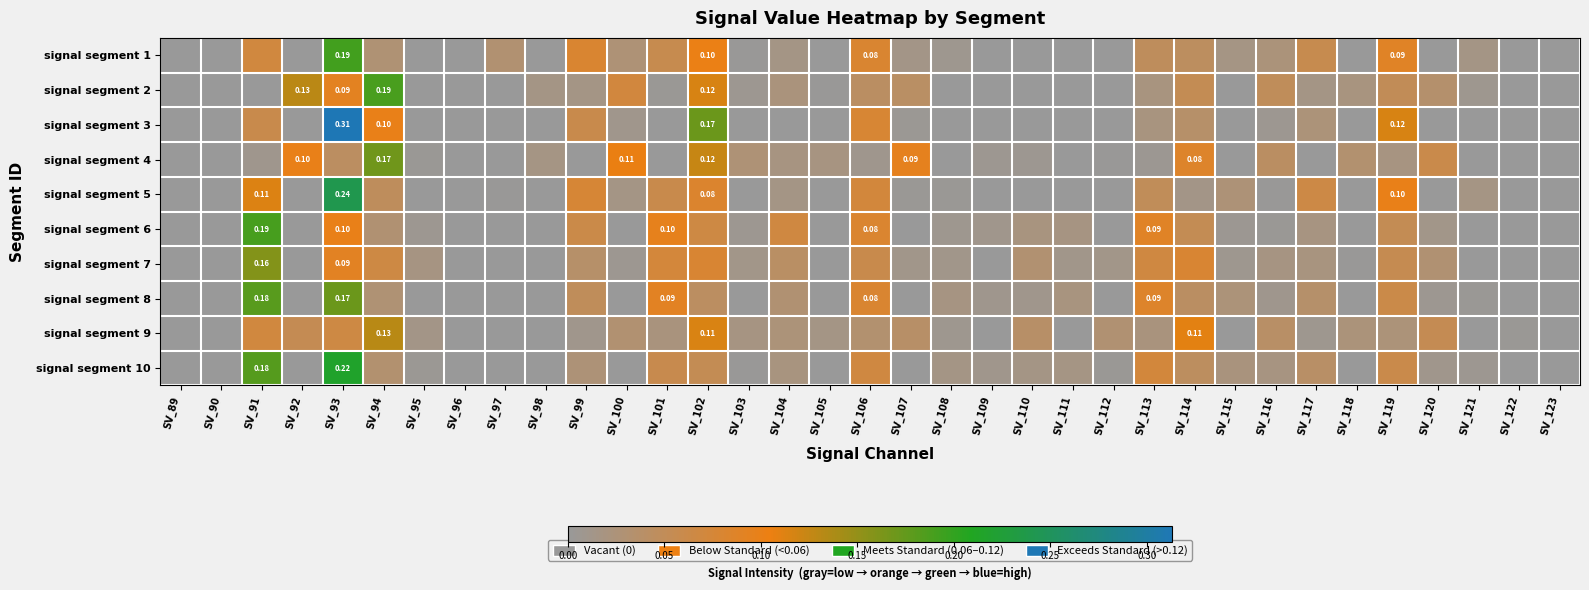

What is the greatest value displayed?

0.3